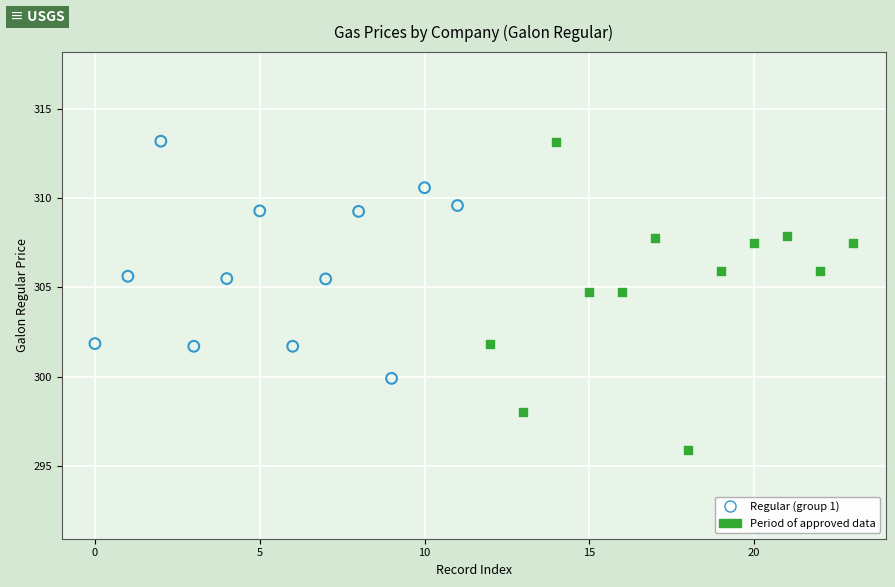

Which series has the largest Y range (max minus min)?

Period of approved data